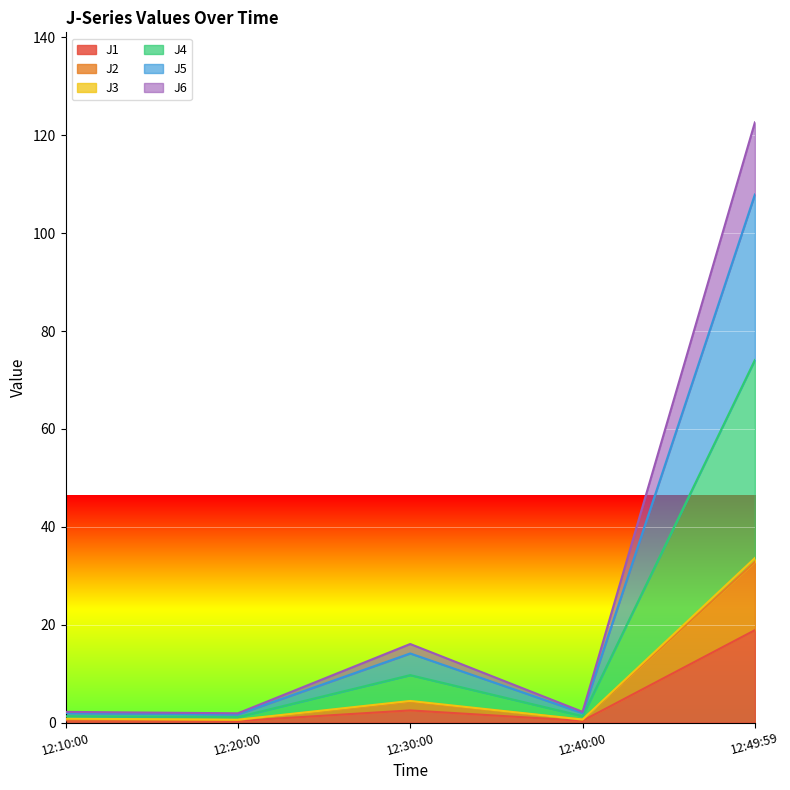

At which label does J1 reach its peak?

12:49:59